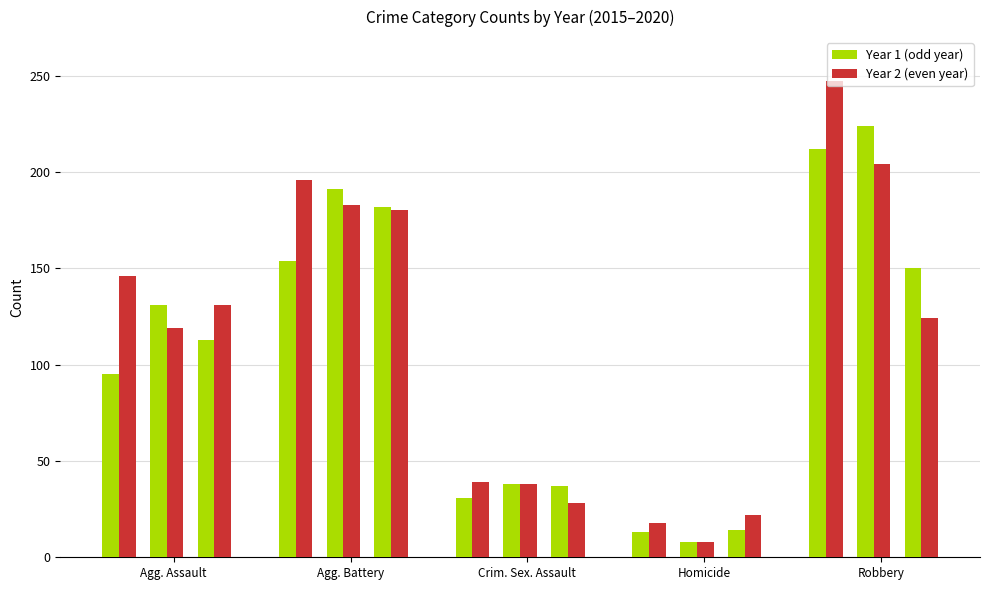

What is the smallest value displayed?

8